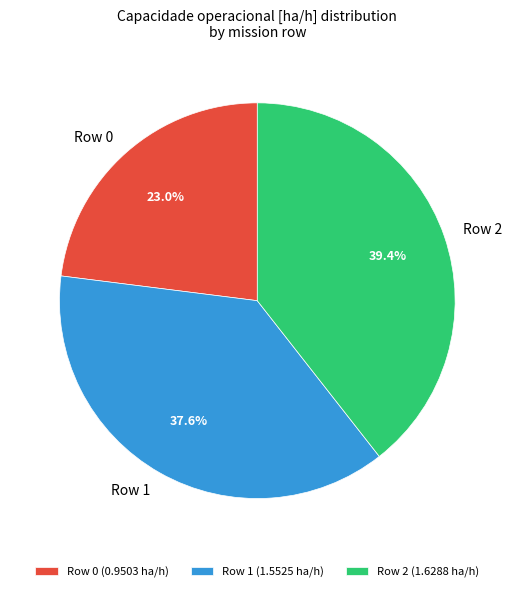

Rank the categories by value from highest to lowest.

Row 2, Row 1, Row 0